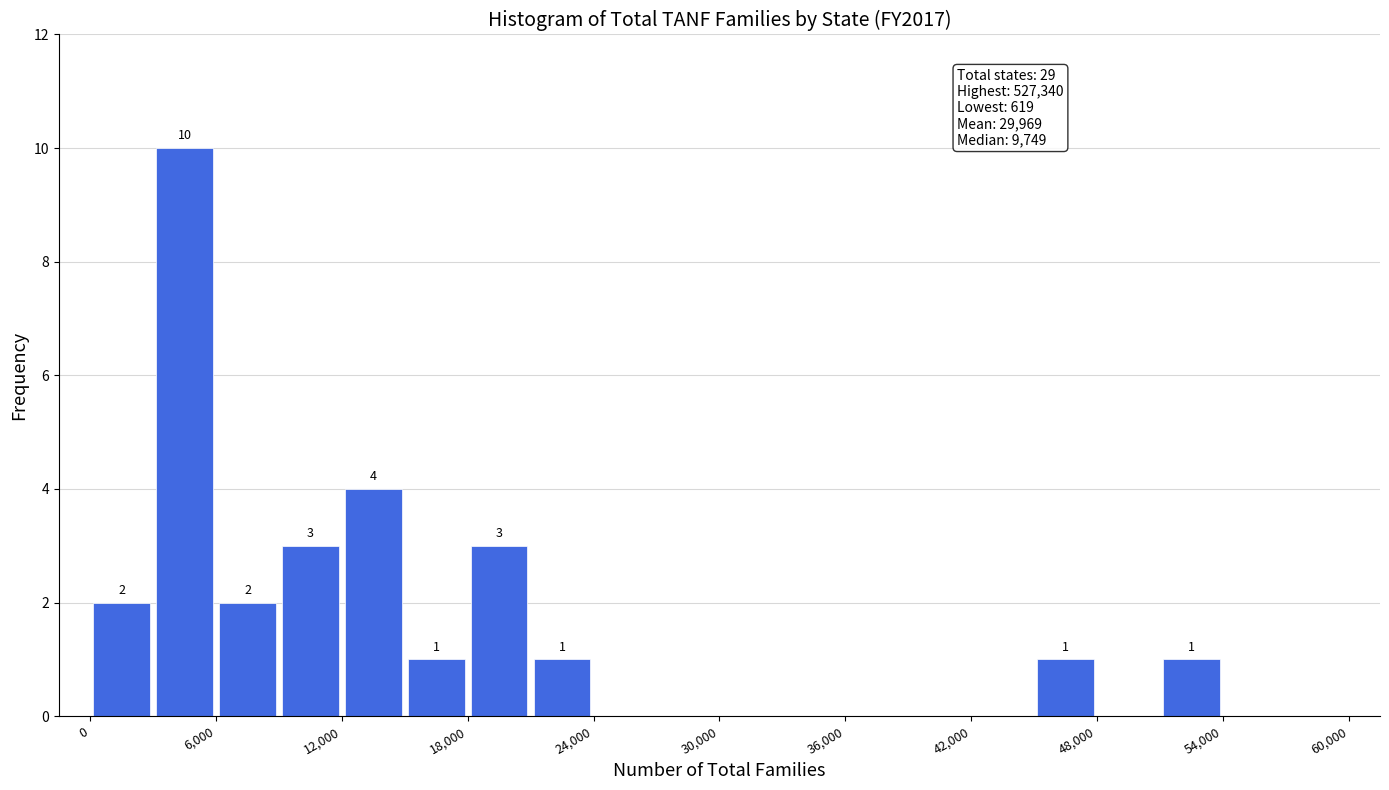

Around what value on the x-axis is the tallest bar? Give the approximate position of its centre, as read against the axis.

5000